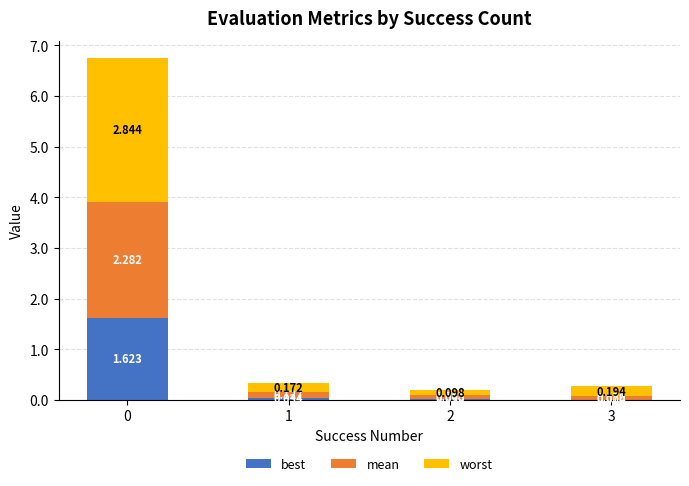

What is the difference between the maximum and minimum values in the best series?

1.6